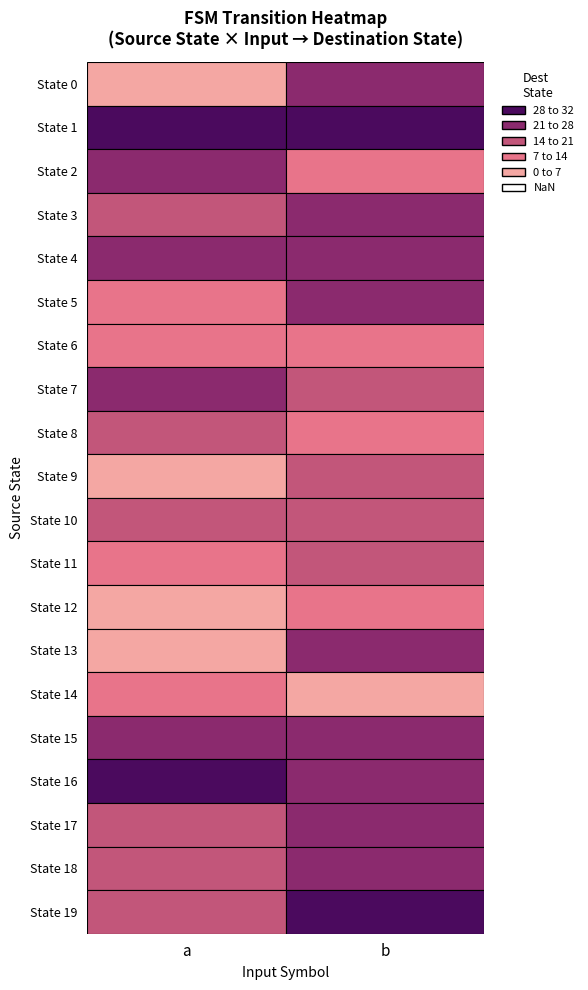

Is the value of 1 at 0 greater than the value of 0 at 10?

Yes